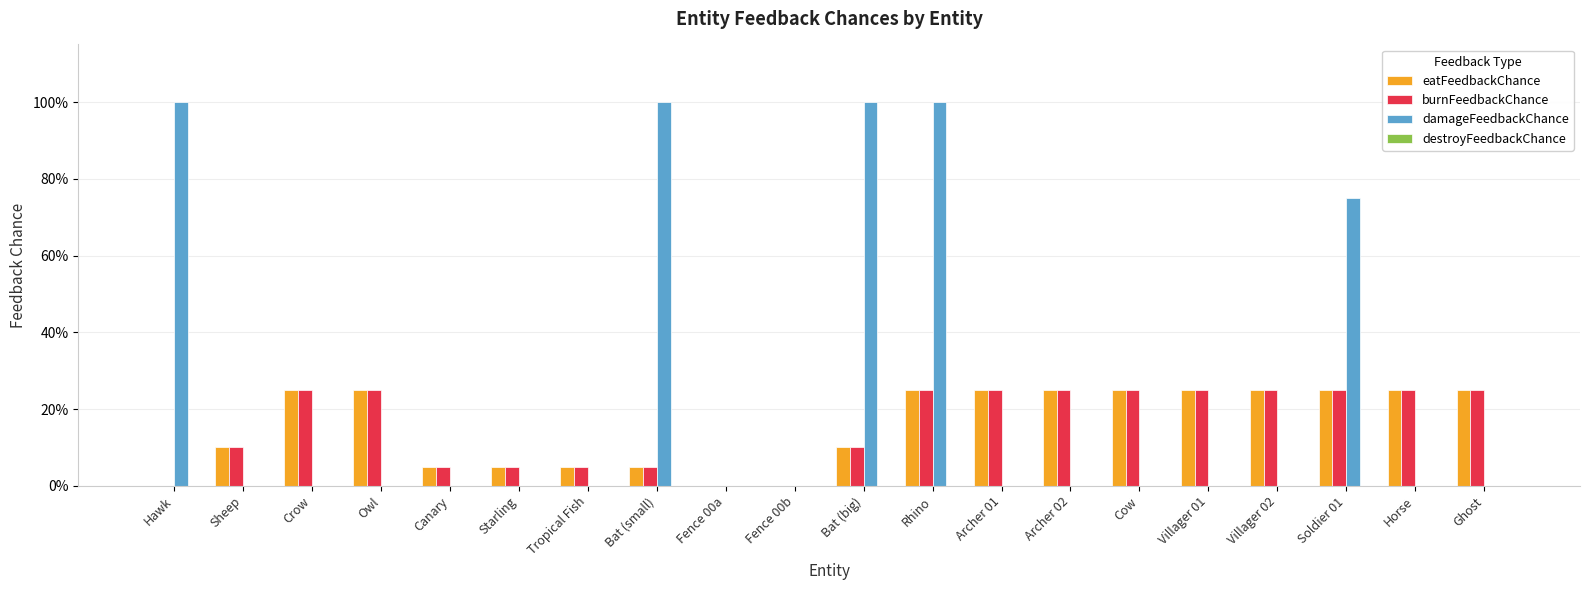

Are the bars horizontal?

No